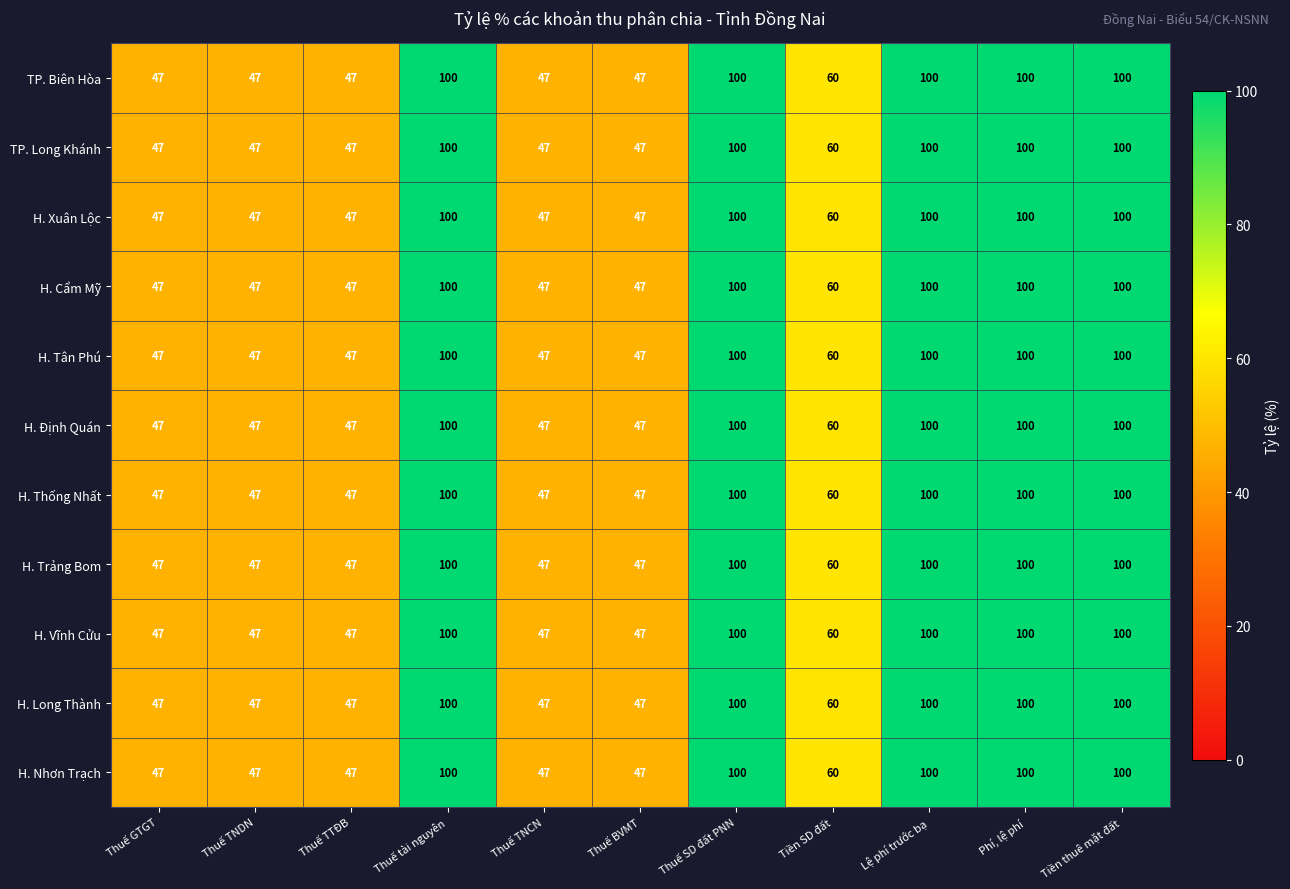

Is it true that H. Cẩm Mỹ equals 68 at Thuế TNCN?

False